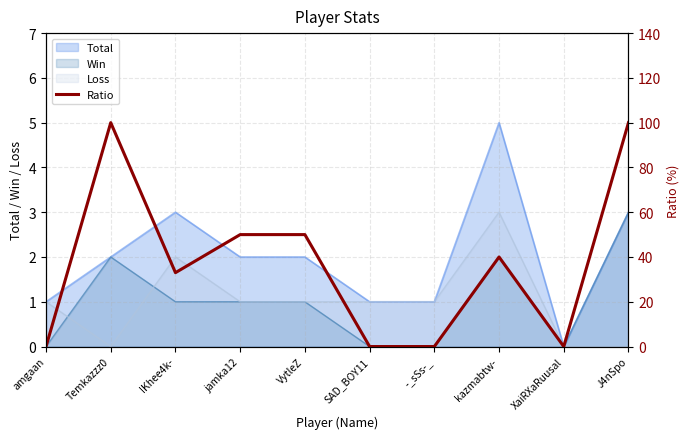

What is the label of the 3rd point from the left?

IKhee4k-